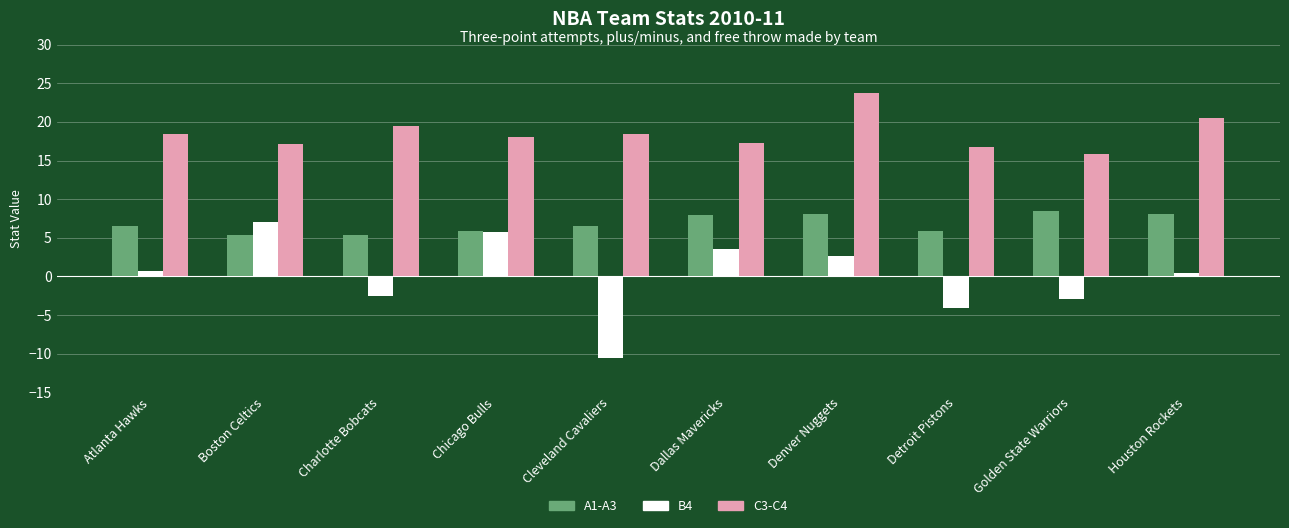

What is the label of the 7th bar from the left?

Denver Nuggets